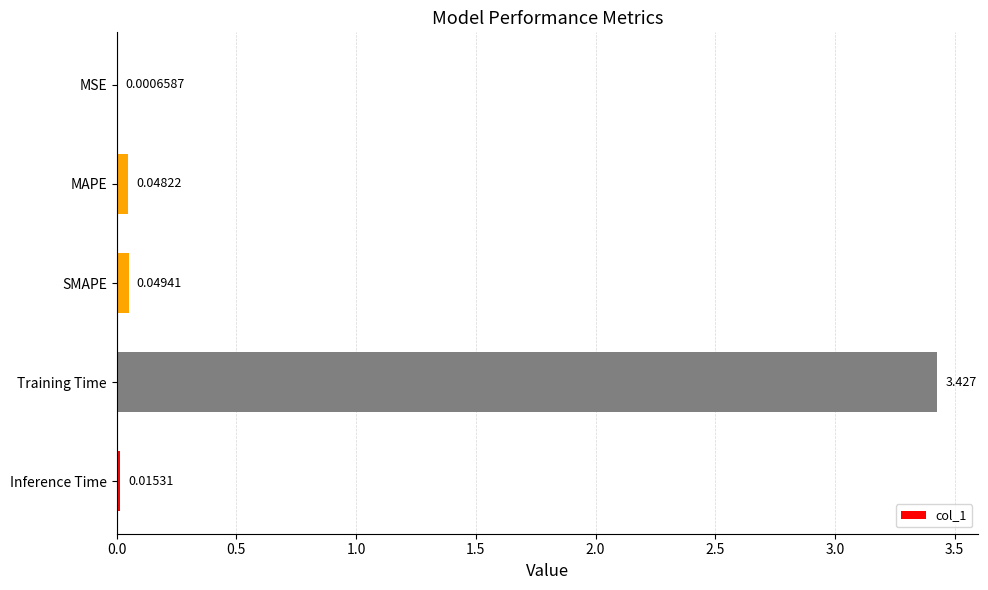

Between MSE and Training Time, which is larger?

Training Time